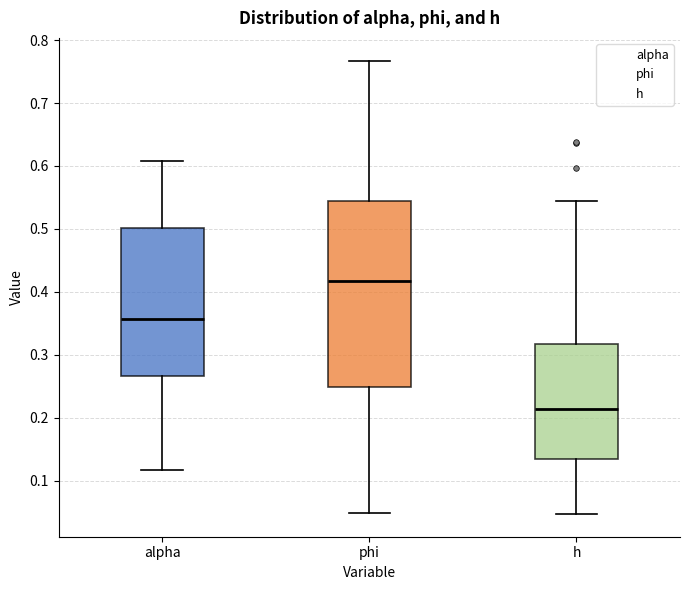

Which box's median line is the lowest?

h